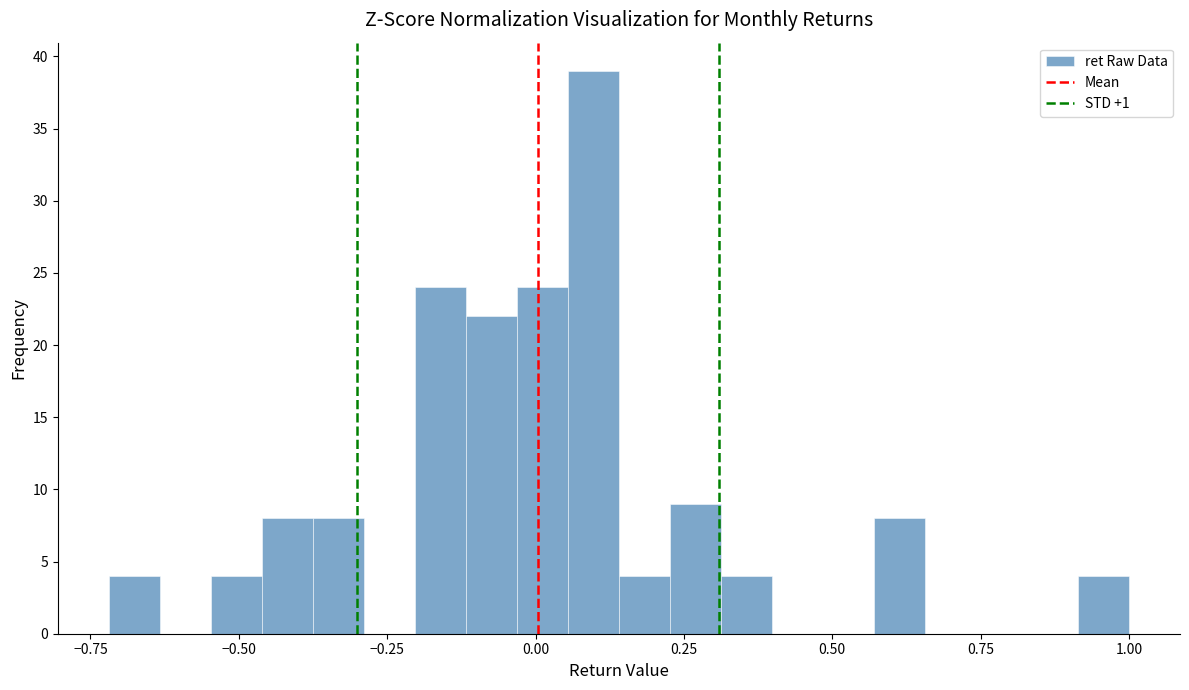

Read against the x-axis, roughly where is the centre of the tallest bar?

0.10